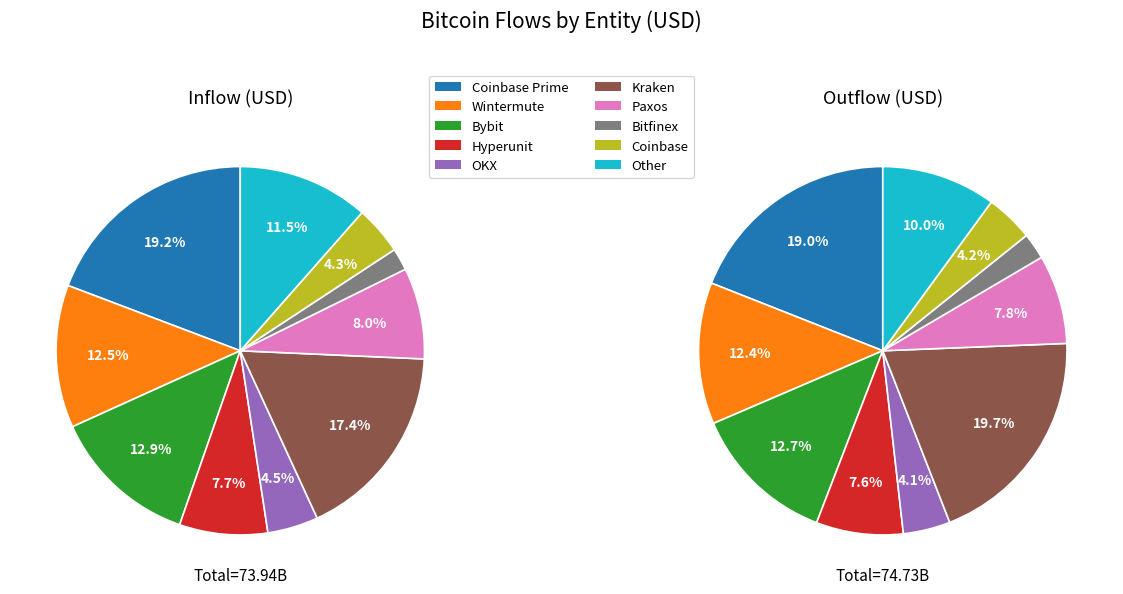

Between Other and Coinbase, which is larger?

Other